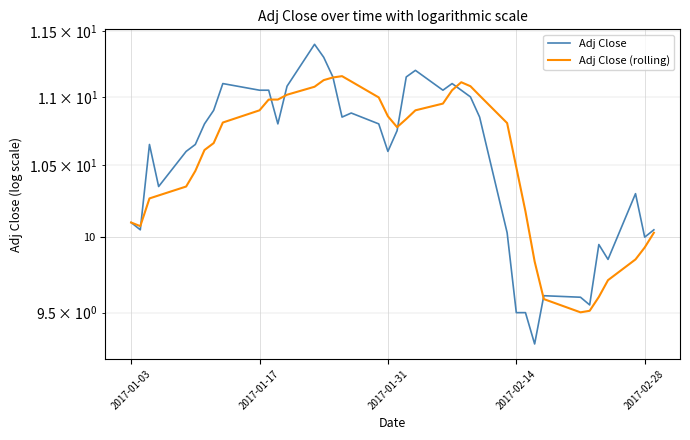

What is the greatest value displayed?

11.4